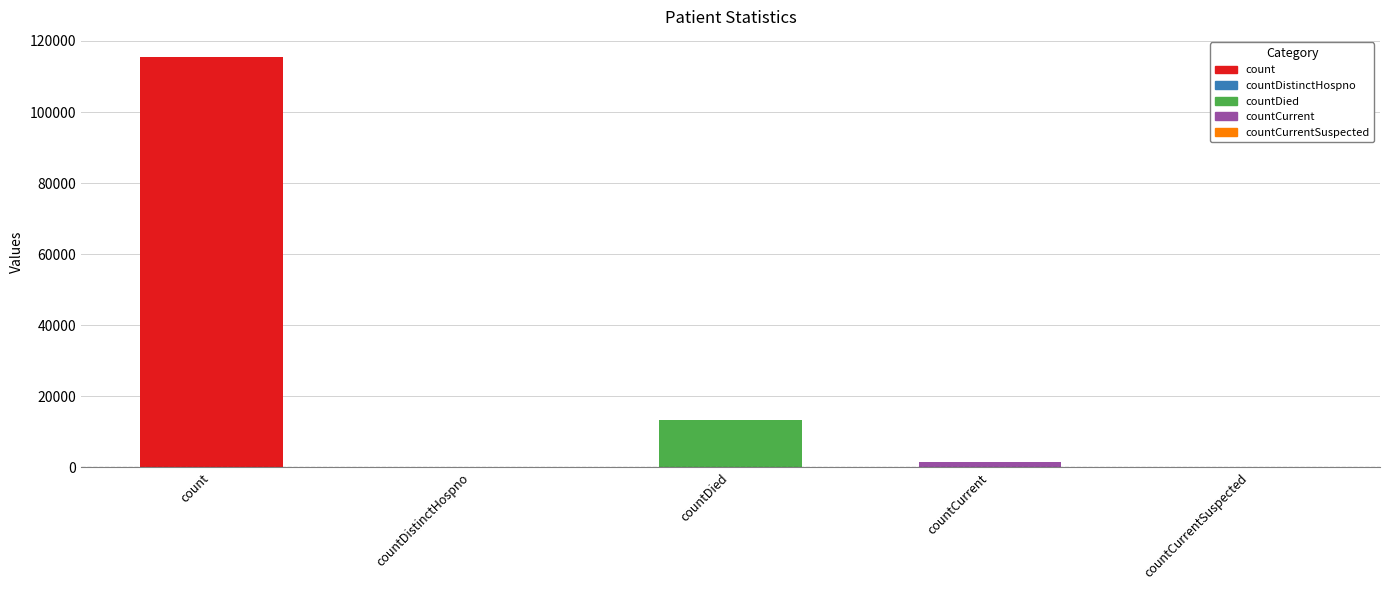

What is the sum of all values?

130105